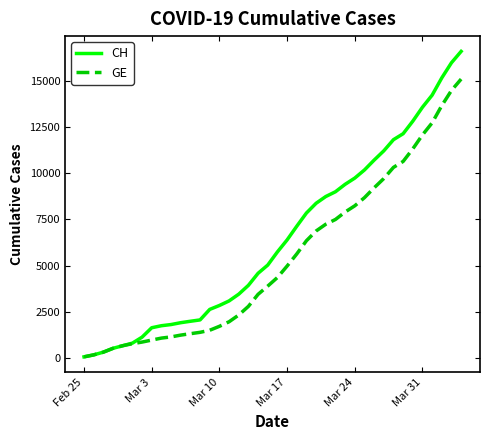

Rank the series by their average value, from highest to lowest.

CH, GE